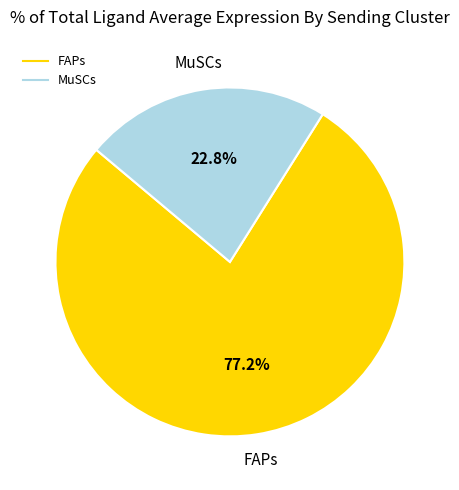

What percentage is the MuSCs slice, to the nearest percent?

23%